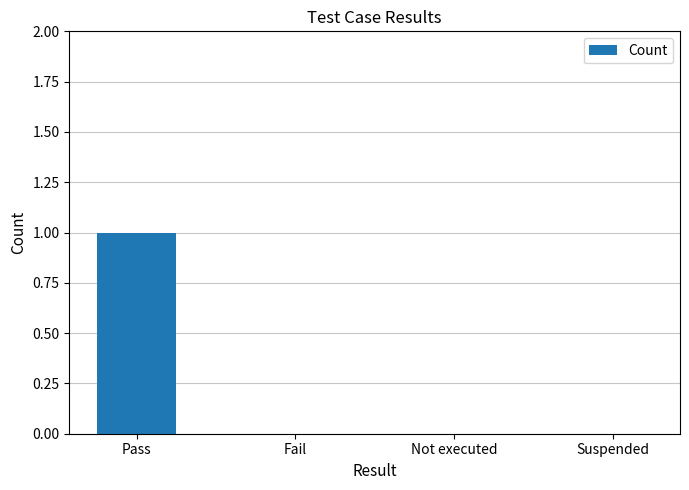

What is the sum of all values?

1